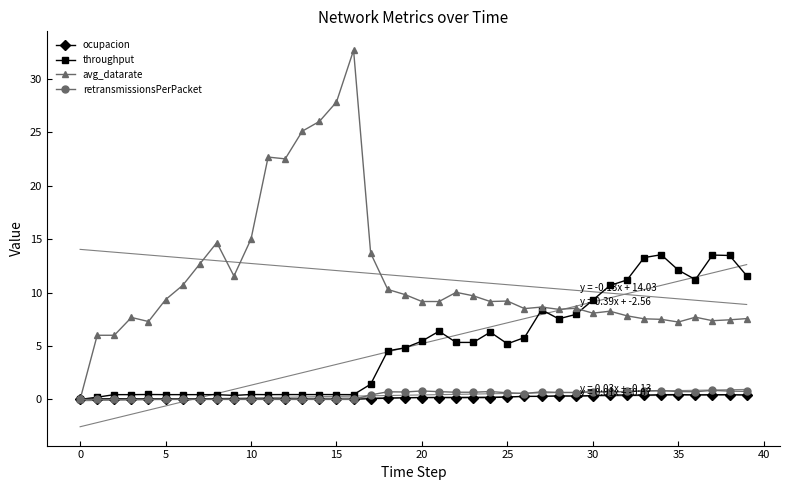

Reading right to left, extract all data points from this chart.

ocupacion: 0.4	0.4	0.4	0.4	0.5	0.4	0.4	0.4	0.4	0.4	0.3	0.3	0.3	0.3	0.2	0.2	0.2	0.2	0.2	0.2	0.2	0.1	0.1	0.0	0.0	0.0	0.0	0.0	0.0	0.0	0.0	0.0	0.0	0.0	0.0	0.1	0.1	0.1	0.1	0.0
throughput: 11.6	13.5	13.5	11.2	12.1	13.5	13.3	11.2	10.7	9.3	7.9	7.5	8.4	5.8	5.2	6.3	5.3	5.3	6.4	5.5	4.8	4.5	1.4	0.4	0.5	0.5	0.5	0.5	0.4	0.5	0.4	0.4	0.4	0.4	0.4	0.5	0.4	0.4	0.2	0.0
avg_datarate: 7.6	7.4	7.4	7.7	7.2	7.5	7.5	7.8	8.2	8.1	8.5	8.4	8.6	8.5	9.2	9.2	9.7	10.0	9.2	9.2	9.8	10.3	13.7	32.7	27.8	26.0	25.1	22.5	22.7	15.0	11.5	14.7	12.7	10.7	9.3	7.3	7.7	6.0	6.0	0.0
retransmissionsPerPacket: 0.8	0.8	0.8	0.7	0.7	0.8	0.8	0.8	0.7	0.7	0.6	0.7	0.7	0.6	0.6	0.7	0.7	0.7	0.7	0.8	0.7	0.7	0.4	0.0	0.0	0.0	0.0	0.0	0.0	0.0	0.0	0.0	0.0	0.0	0.0	0.0	0.0	0.0	0.0	0.0